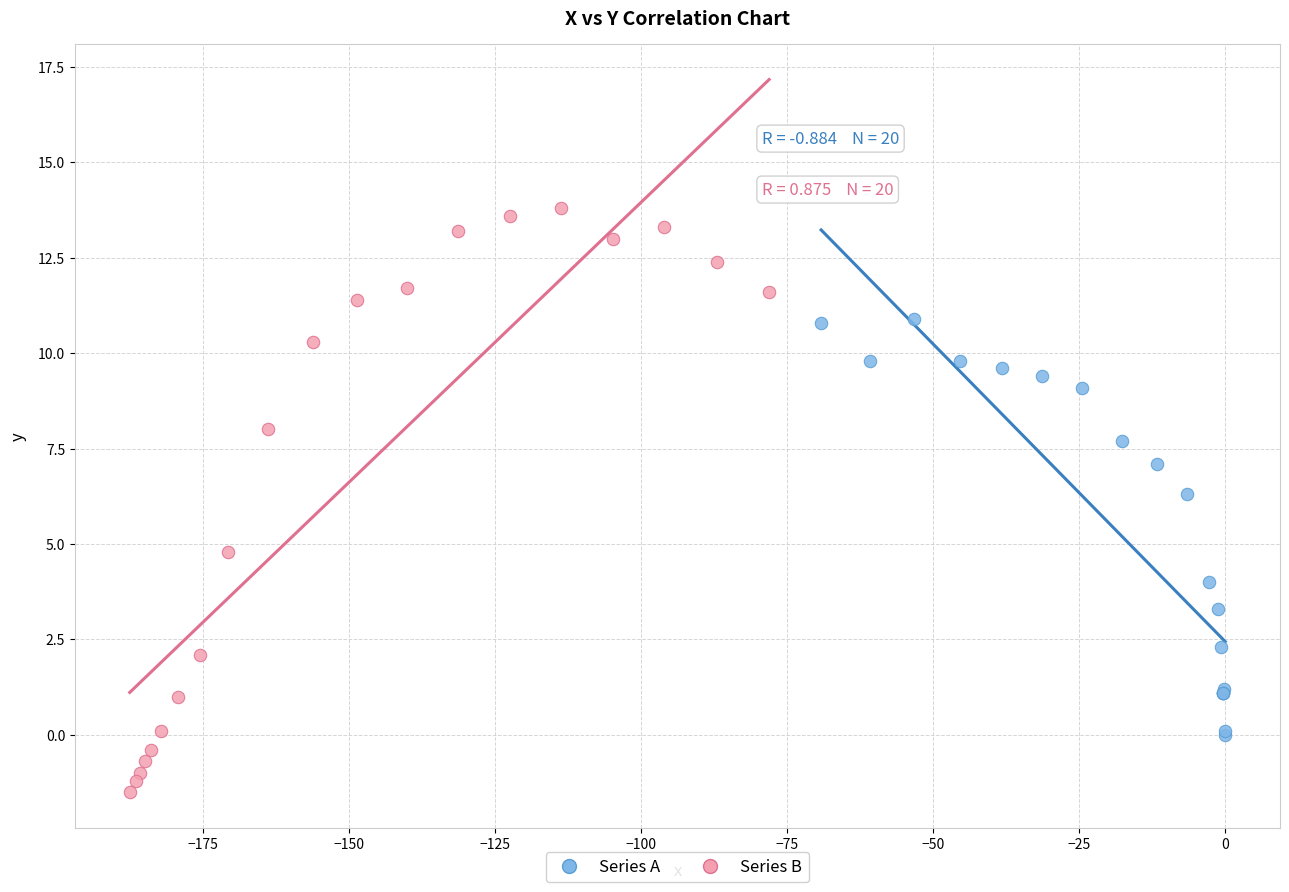

Which series contains the highest Y value?

Series B